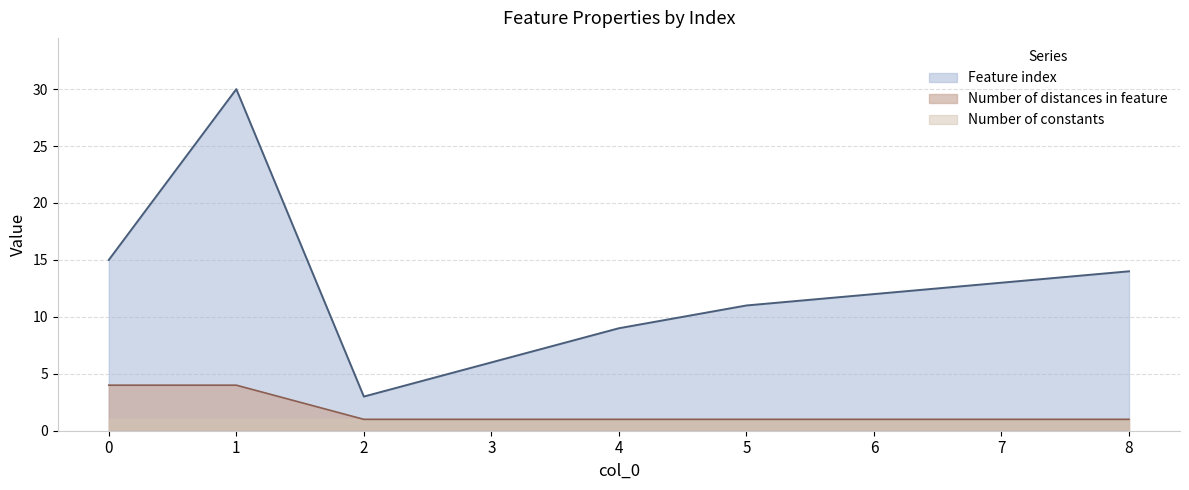

Is the value of Number of distances in feature at 1 greater than the value of Feature index at 5?

No